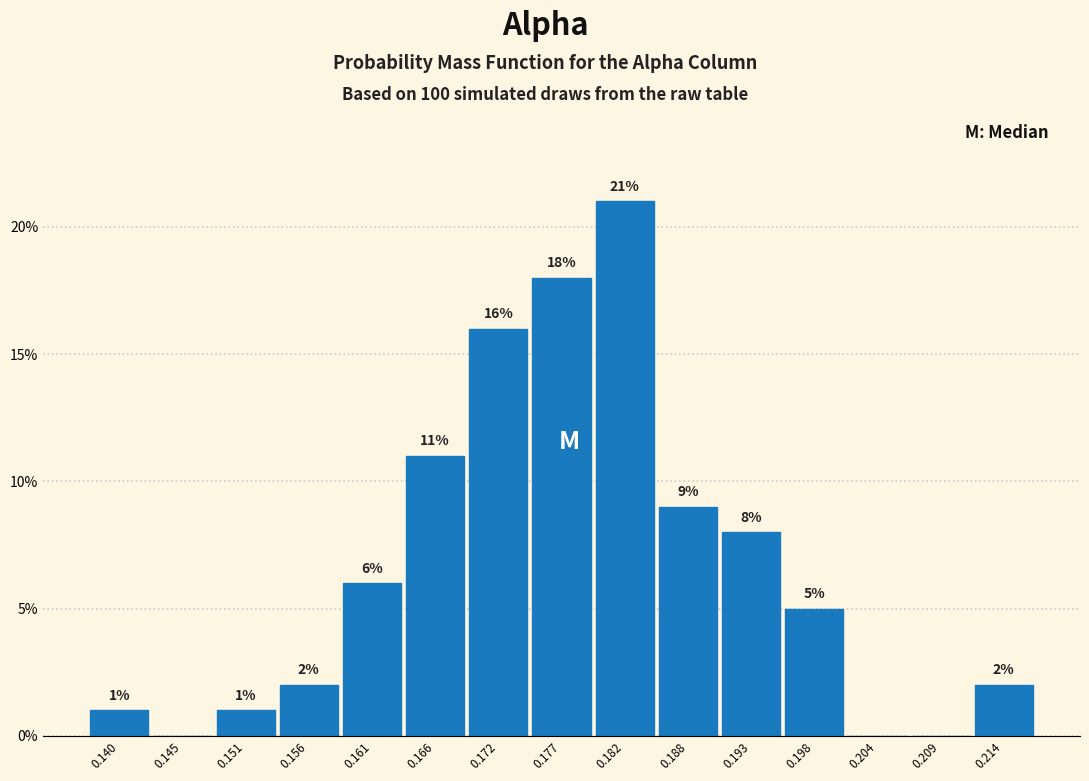

Over which range of the x-axis is the bar tallest?

0.180 to 0.185